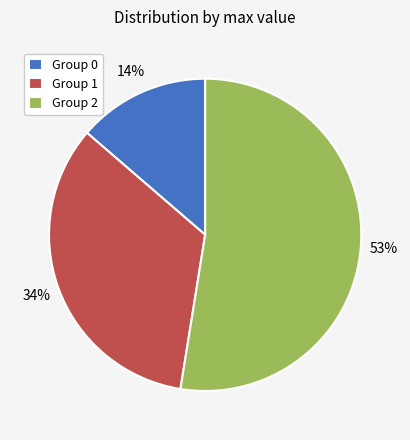

Which slice represents more than half of the pie?

Group 2